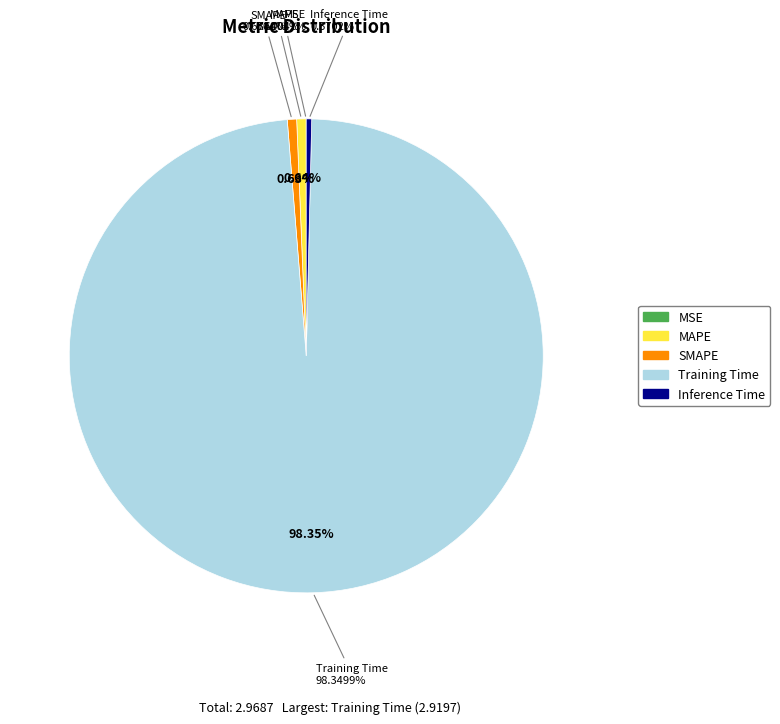

Is it true that SMAPE is 6% of the pie?

False